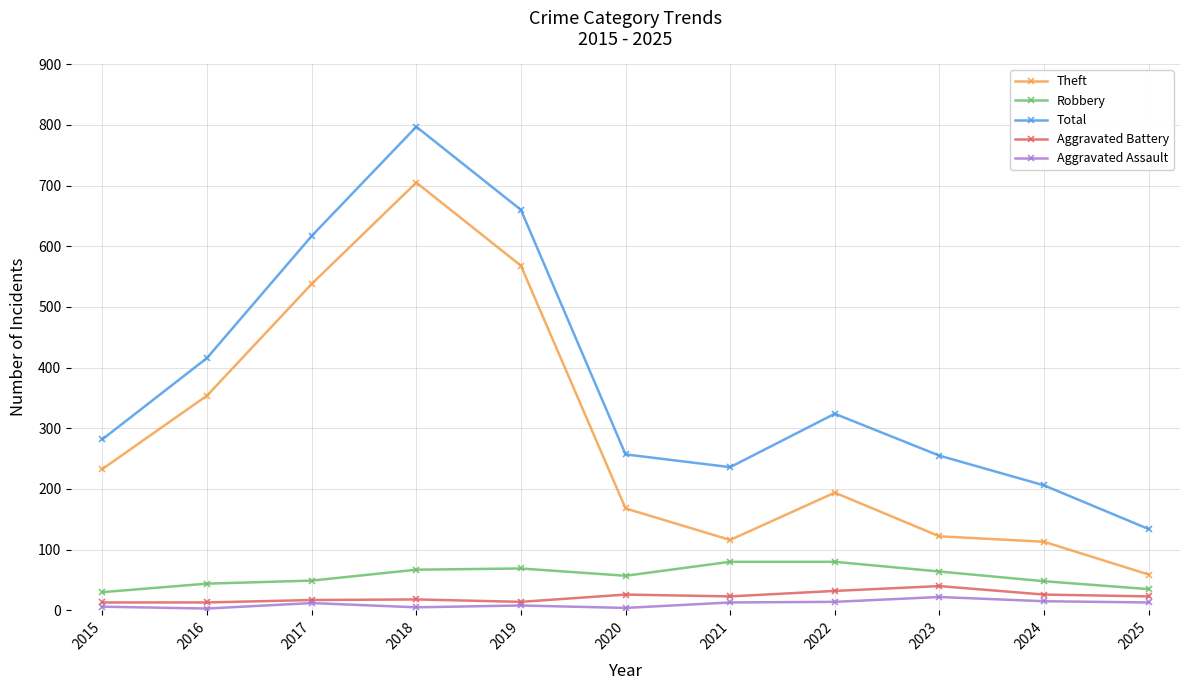

True or false: Total has more than 2 interior local peaks.

False